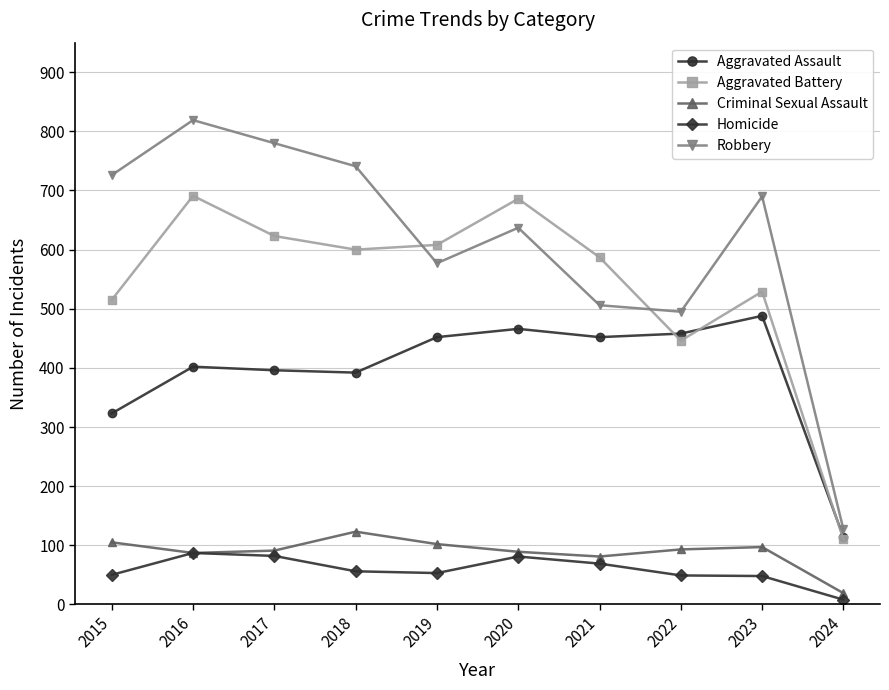

What are all the series names shown in the legend?

Aggravated Assault, Aggravated Battery, Criminal Sexual Assault, Homicide, Robbery